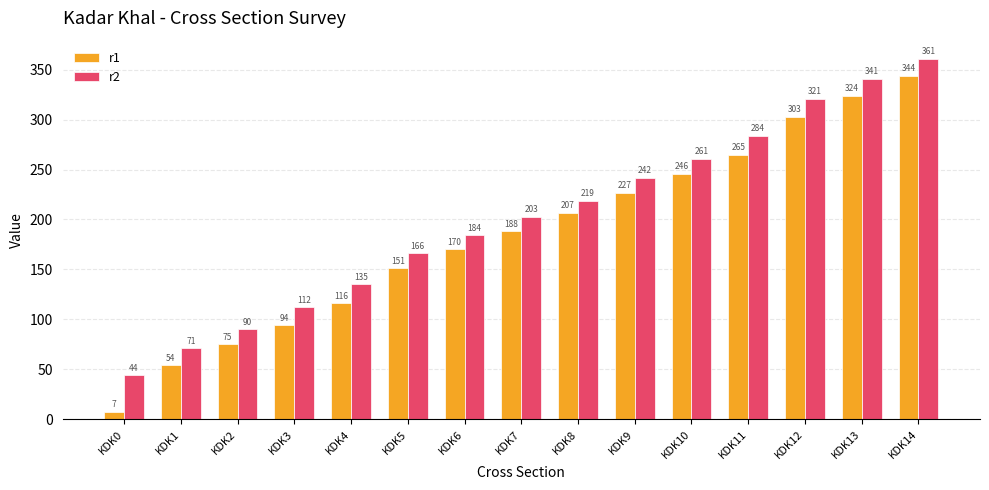

Read the r2 value at KDK2, to the nearest 5.

90